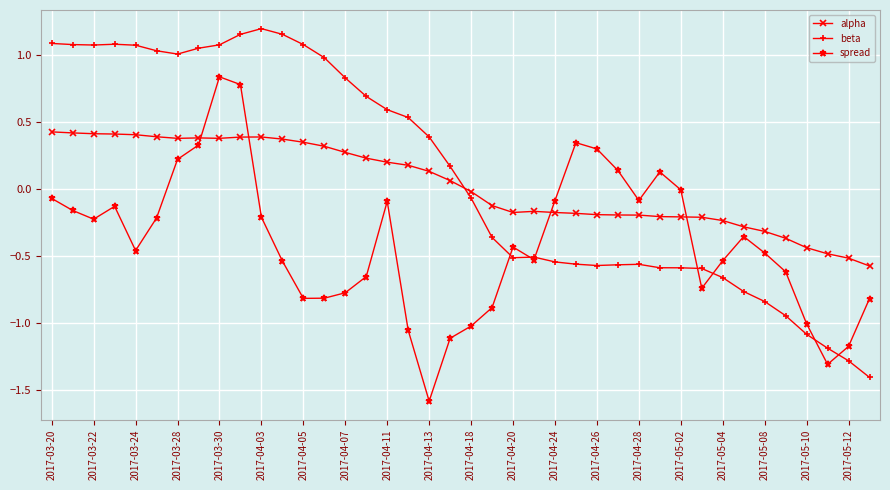

True or false: beta has more than 1 interior local peaks.

True